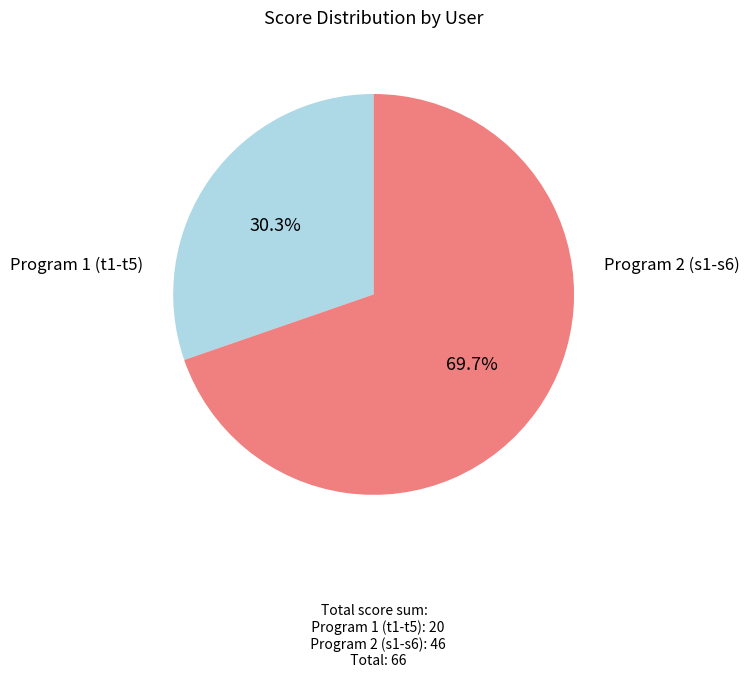

Does any single category account for the majority?

Yes